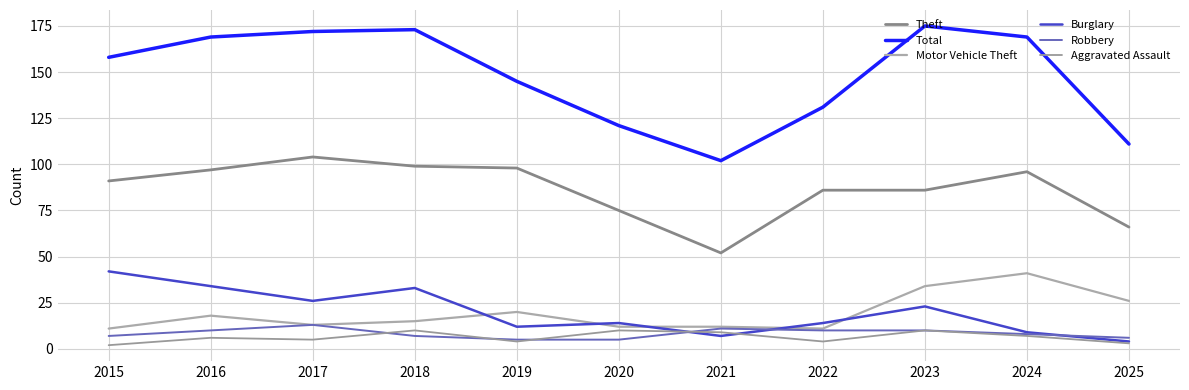

Is the value of Robbery at 2025 greater than the value of Theft at 2023?

No